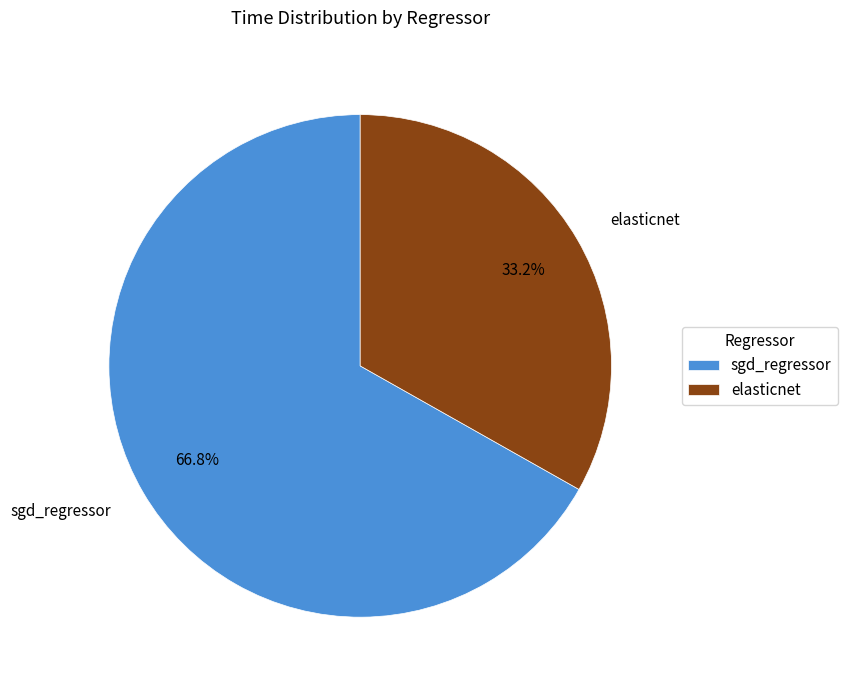

To the nearest percent, what is the difference between the sgd_regressor and elasticnet slice percentages?

34%